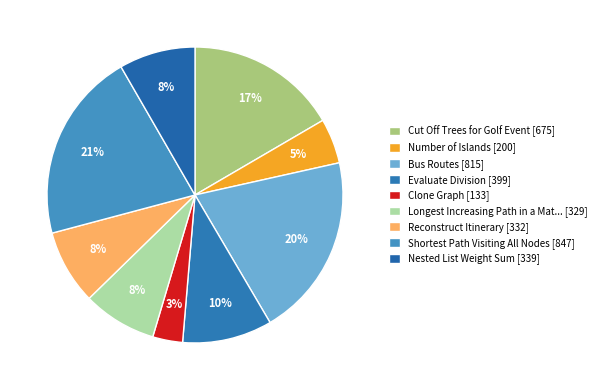

How many slices are in this pie chart?

9